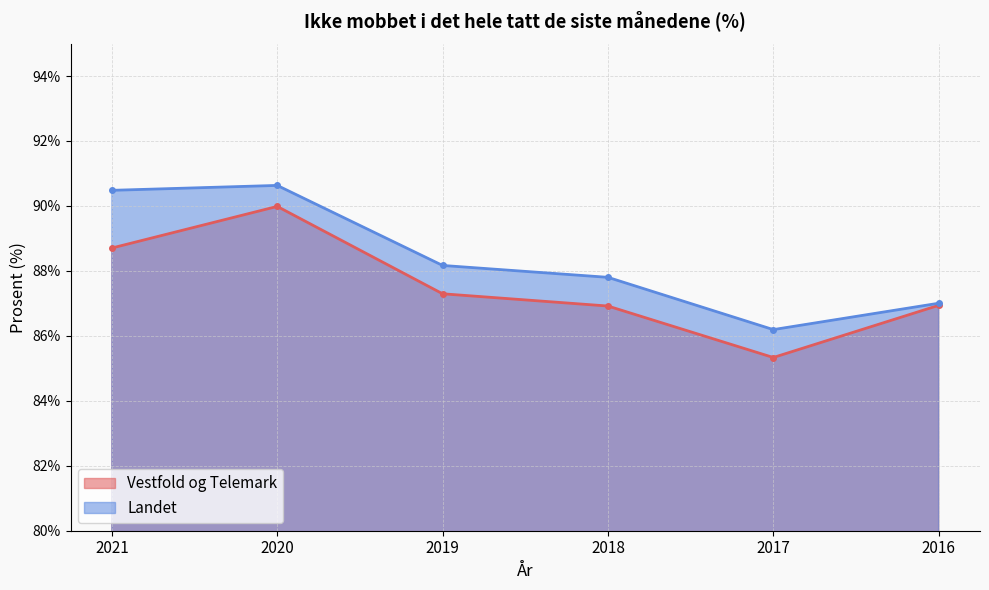

At which category is the sum across all series the highest?

2020